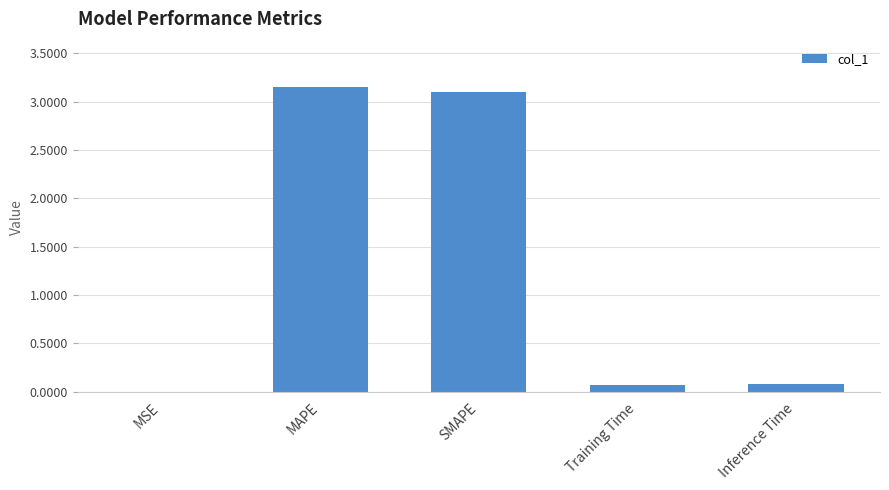

What is the sum of the values at Training Time and MAPE?

3.2